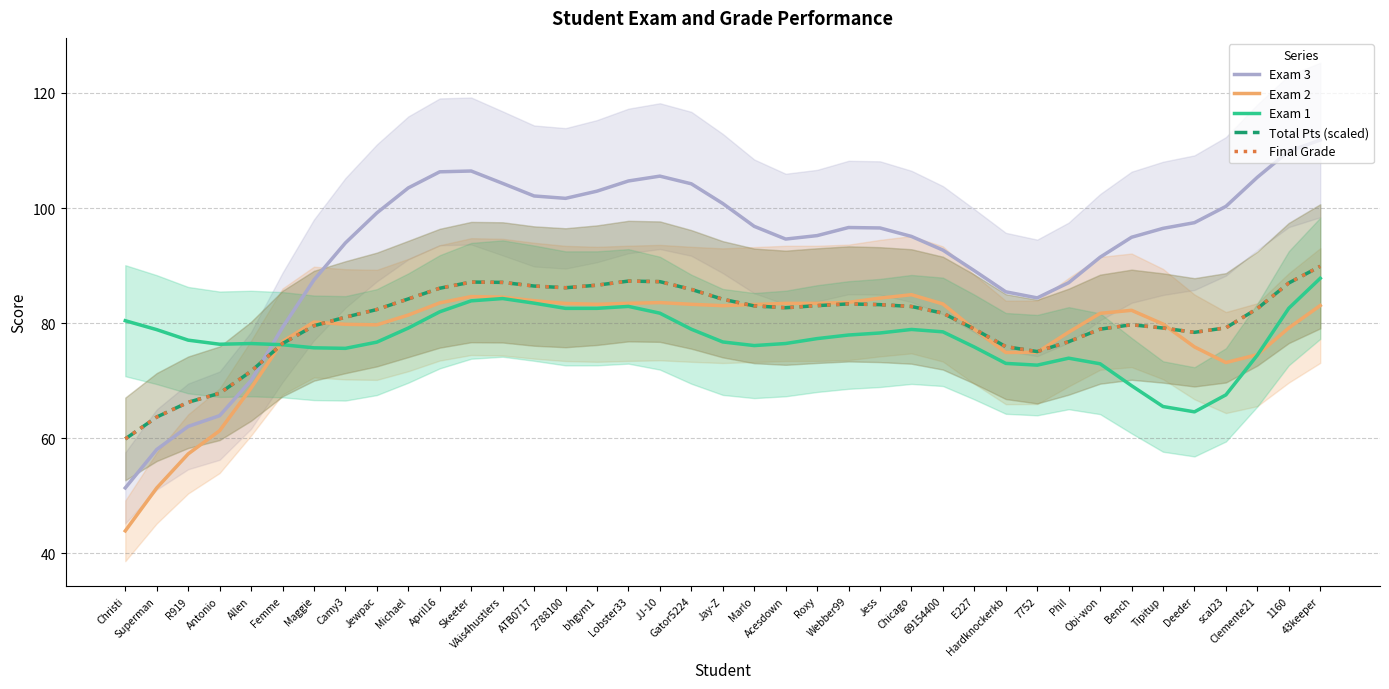

Reading left to right, extract all data points from this chart.

Exam 3: Christi=51.4	Superman=58.0	R919=62.0	Antonio=63.9	Allen=70.0	Femme=79.3	Maggie=87.5	Camy3=93.9	Jewpac=99.2	Michael=103.5	April16=106.3	Skeeter=106.4	VAis4hustlers=104.3	ATB0717=102.1	2788100=101.7	bhgym1=102.9	Lobster33=104.7	JJ-10=105.5	Gator5224=104.2	Jay-Z=100.8	Marlo=96.8	Acesdown=94.6	Roxy=95.2	Webber99=96.6	Jess=96.5	Chicago=95.1	69154400=92.7	E227=89.1	Hardknockerkb=85.4	7752=84.4	Phil=87.0	Obi-won=91.5	Bench=94.9	Tipitup=96.5	Deeder=97.5	scal23=100.3	Clemente21=105.4	1160=109.9	43keeper=111.8
Exam 2: Christi=43.9	Superman=51.4	R919=57.3	Antonio=61.3	Allen=68.7	Femme=76.8	Maggie=80.2	Camy3=79.8	Jewpac=79.7	Michael=81.4	April16=83.5	Skeeter=84.6	VAis4hustlers=84.5	ATB0717=83.9	2788100=83.4	bhgym1=83.3	Lobster33=83.4	JJ-10=83.6	Gator5224=83.3	Jay-Z=83.0	Marlo=83.2	Acesdown=83.4	Roxy=83.4	Webber99=83.6	Jess=84.3	Chicago=84.9	69154400=83.3	E227=78.9	Hardknockerkb=74.9	7752=74.9	Phil=78.4	Obi-won=81.7	Bench=82.2	Tipitup=79.8	Deeder=75.9	scal23=73.1	Clemente21=74.5	1160=79.2	43keeper=83.1
Exam 1: Christi=80.4	Superman=78.9	R919=77.0	Antonio=76.3	Allen=76.5	Femme=76.2	Maggie=75.7	Camy3=75.6	Jewpac=76.7	Michael=79.1	April16=82.0	Skeeter=83.9	VAis4hustlers=84.3	ATB0717=83.5	2788100=82.6	bhgym1=82.6	Lobster33=82.9	JJ-10=81.7	Gator5224=78.9	Jay-Z=76.7	Marlo=76.1	Acesdown=76.5	Roxy=77.3	Webber99=77.9	Jess=78.3	Chicago=78.9	69154400=78.5	E227=75.8	Hardknockerkb=73.0	7752=72.7	Phil=73.9	Obi-won=72.9	Bench=69.1	Tipitup=65.5	Deeder=64.6	scal23=67.5	Clemente21=74.4	1160=82.6	43keeper=87.8
Total Pts (scaled): Christi=59.9	Superman=63.7	R919=66.2	Antonio=67.8	Allen=71.6	Femme=76.4	Maggie=79.5	Camy3=81.0	Jewpac=82.4	Michael=84.2	April16=86.1	Skeeter=87.1	VAis4hustlers=87.1	ATB0717=86.4	2788100=86.2	bhgym1=86.6	Lobster33=87.3	JJ-10=87.2	Gator5224=85.9	Jay-Z=84.1	Marlo=83.0	Acesdown=82.7	Roxy=83.0	Webber99=83.3	Jess=83.2	Chicago=82.9	69154400=81.7	E227=79.0	Hardknockerkb=75.9	7752=75.1	Phil=76.8	Obi-won=79.0	Bench=79.7	Tipitup=79.1	Deeder=78.4	scal23=79.2	Clemente21=82.5	1160=87.0	43keeper=89.9
Final Grade: Christi=59.9	Superman=63.7	R919=66.2	Antonio=67.8	Allen=71.6	Femme=76.4	Maggie=79.5	Camy3=81.0	Jewpac=82.4	Michael=84.2	April16=86.1	Skeeter=87.1	VAis4hustlers=87.1	ATB0717=86.4	2788100=86.2	bhgym1=86.6	Lobster33=87.3	JJ-10=87.2	Gator5224=85.9	Jay-Z=84.1	Marlo=83.0	Acesdown=82.7	Roxy=83.0	Webber99=83.3	Jess=83.2	Chicago=82.9	69154400=81.7	E227=79.0	Hardknockerkb=75.9	7752=75.1	Phil=76.8	Obi-won=79.0	Bench=79.7	Tipitup=79.1	Deeder=78.4	scal23=79.2	Clemente21=82.5	1160=87.0	43keeper=89.9